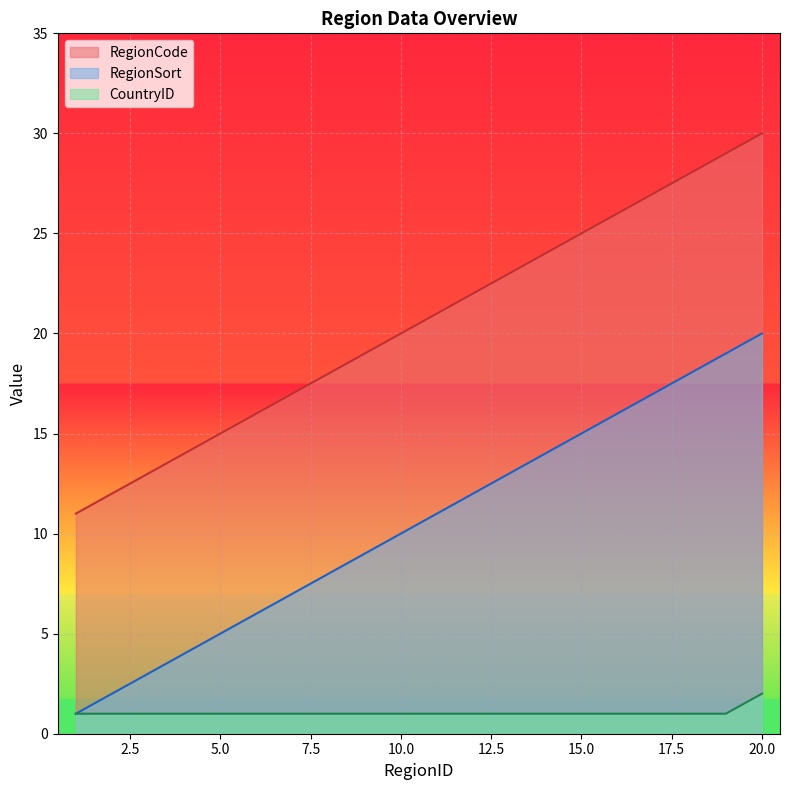

Reading left to right, transcribe all the data shown in this chart.

RegionCode: 1=11	2=12	3=13	4=14	5=15	6=16	7=17	8=18	9=19	10=20	11=21	12=22	13=23	14=24	15=25	16=26	17=27	18=28	19=29	20=30
RegionSort: 1=1	2=2	3=3	4=4	5=5	6=6	7=7	8=8	9=9	10=10	11=11	12=12	13=13	14=14	15=15	16=16	17=17	18=18	19=19	20=20
CountryID: 1=1	2=1	3=1	4=1	5=1	6=1	7=1	8=1	9=1	10=1	11=1	12=1	13=1	14=1	15=1	16=1	17=1	18=1	19=1	20=2